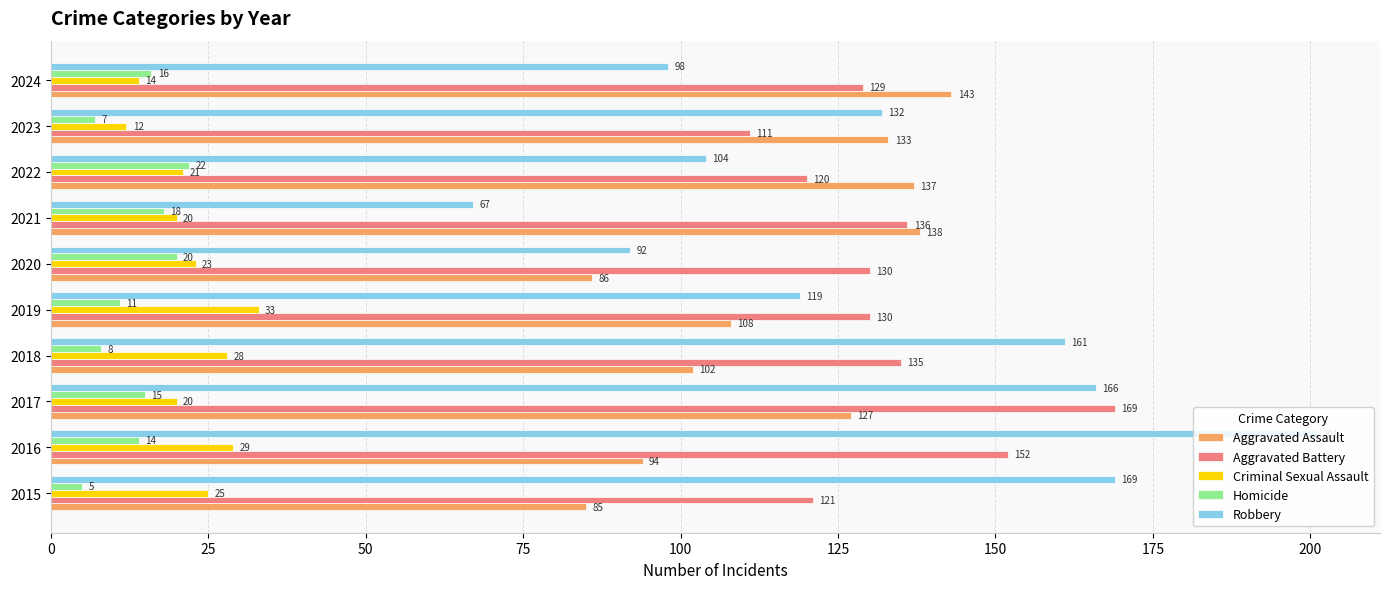

What is the difference between the second highest and minimum values in the Aggravated Assault series?

53